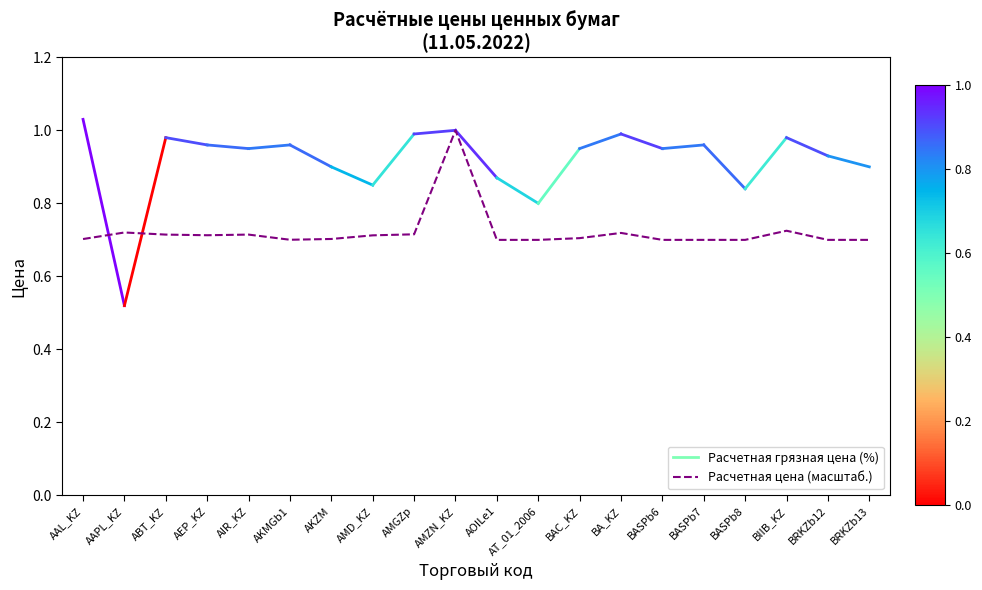

What is the change in value from AIR_KZ to AMGZp?

+0.1